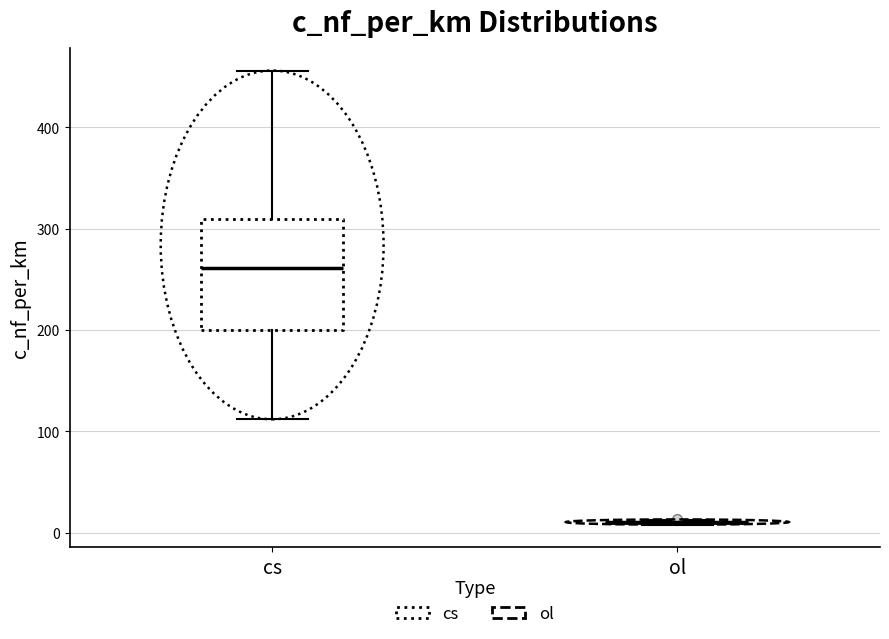

Reading left to right, read every box against the y-axis: the position of its median line, the range the box covers, and the ends of its whiskers. The values are not printed on the chart, so give them approximately, as read against the axis.

cs: median 260, box 200 to 310, whiskers 110 to 460
ol: box collapsed to a line at 10, whiskers 10 to 10